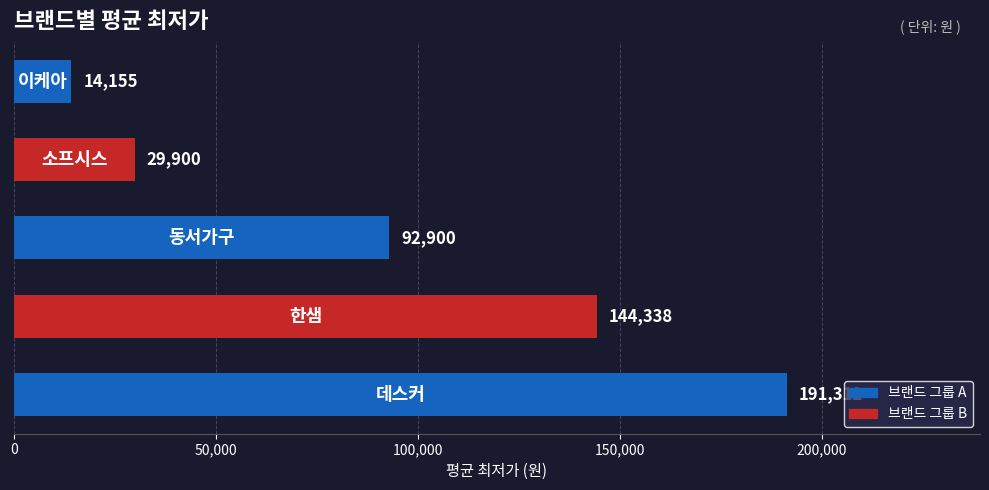

What is the minimum value shown in the chart?

14155